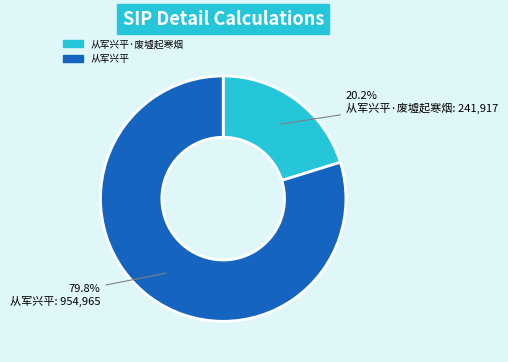

Is there any slice that represents more than half of the pie?

Yes